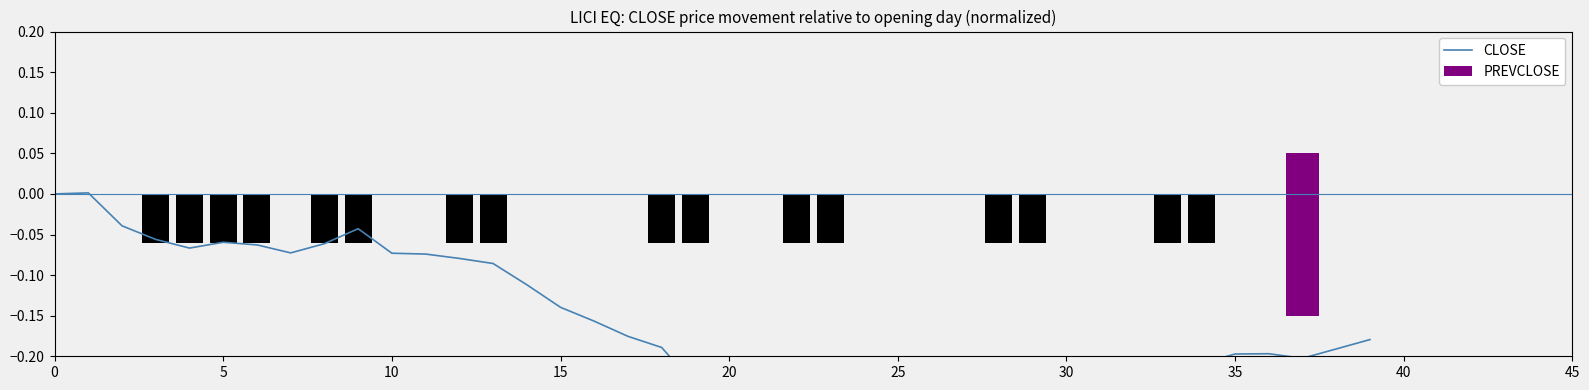

How many values are above zero?

1